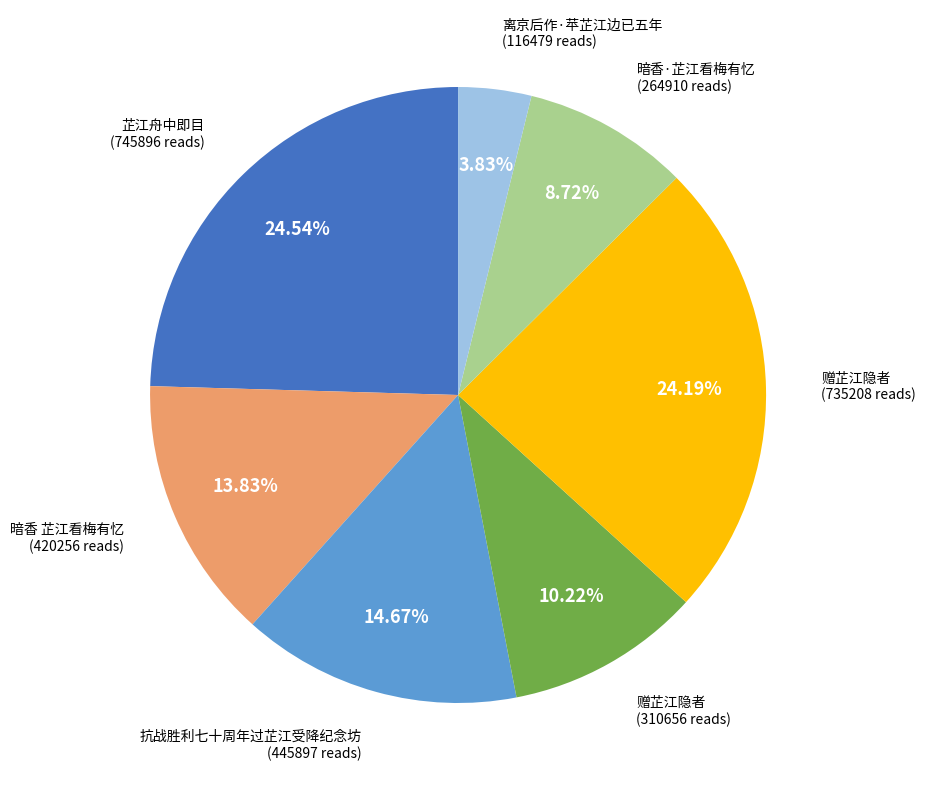

To the nearest percent, what is the average slice percentage?

14%